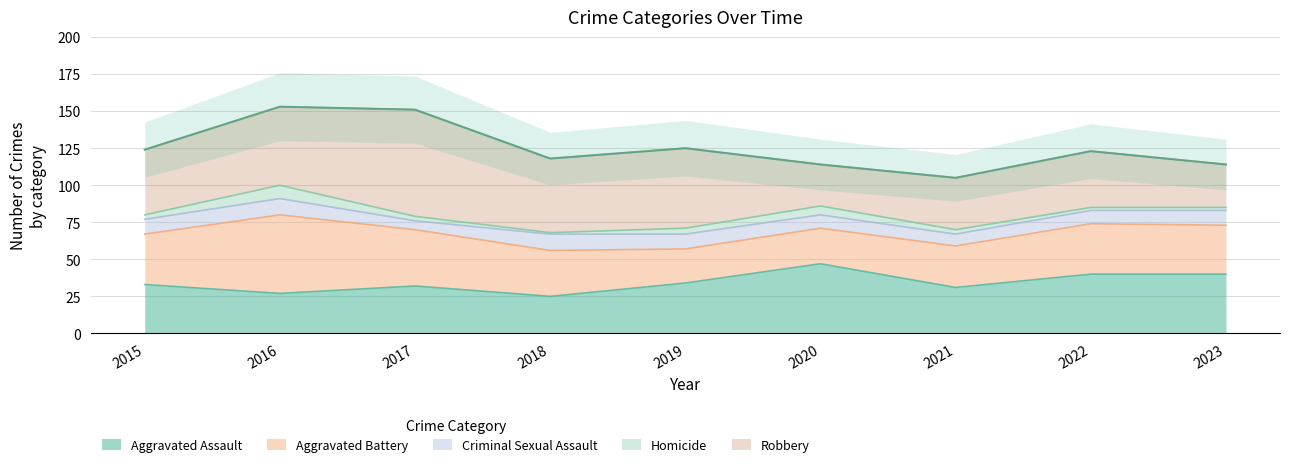

What is the sum of the Robbery values at 2018 and 2020?

78